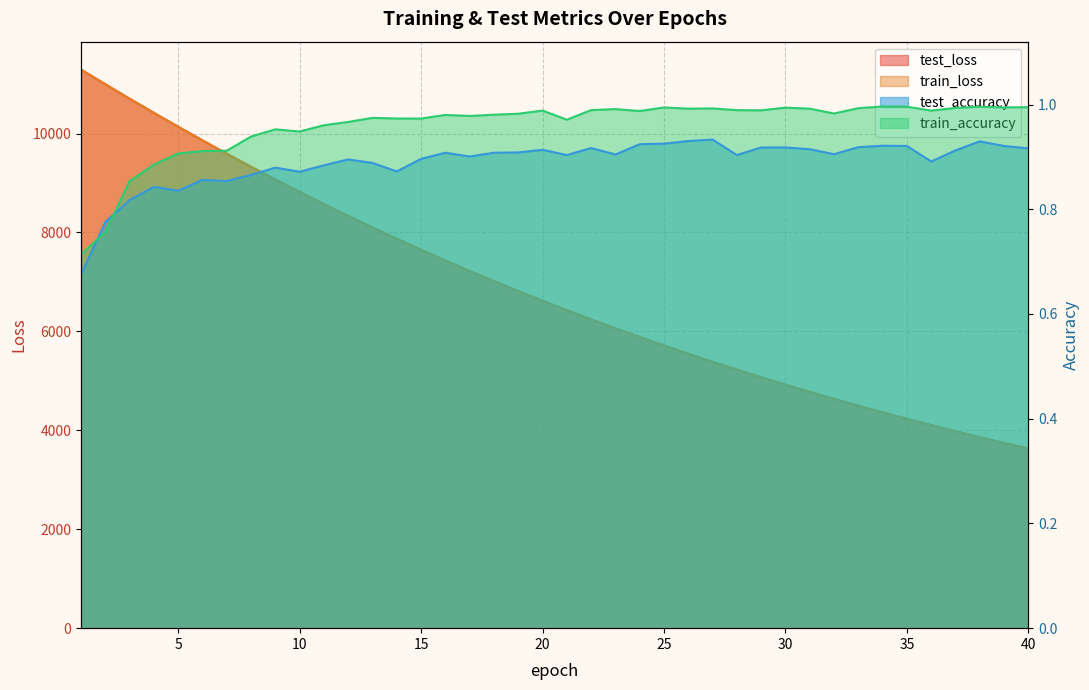

Which has a higher value, 35 or 1?

1